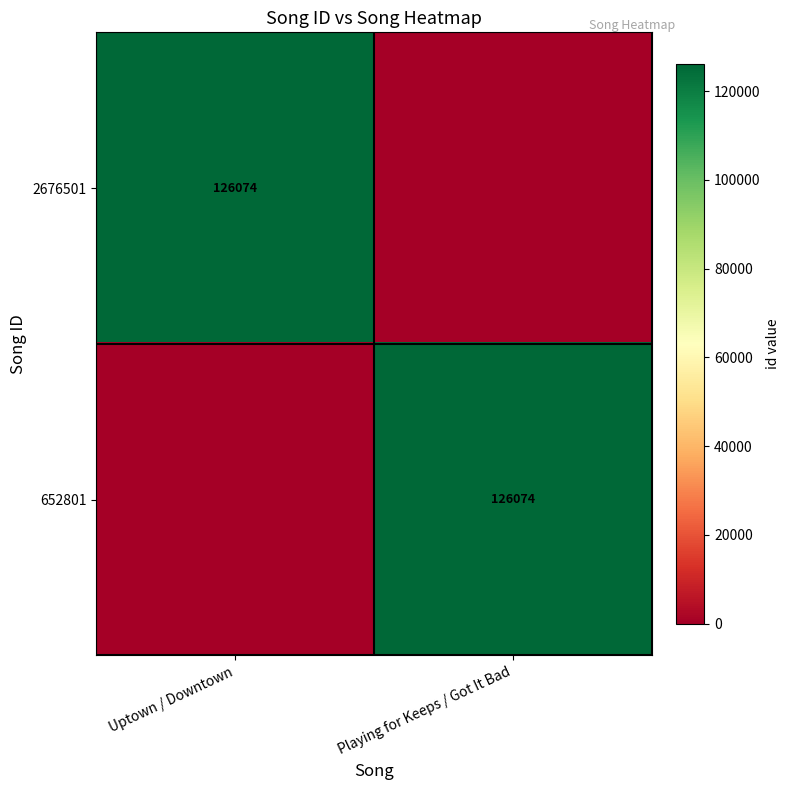

The value of 652801 at Playing for Keeps / Got It Bad is 30602. True or false?

False